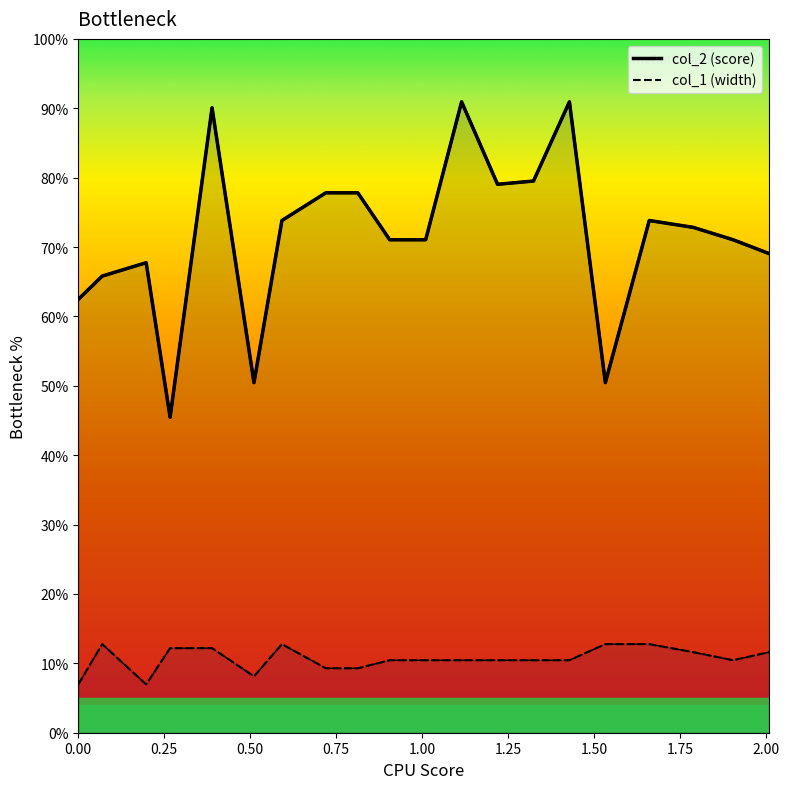

Rank the series at 0.90557826 from highest to lowest value.

col_2, col_1